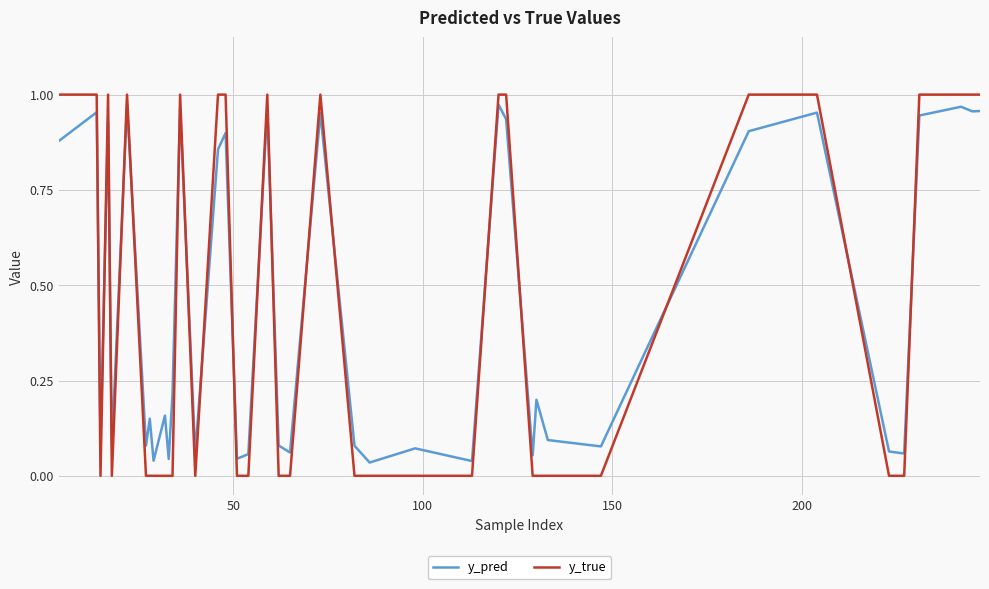

Which series has the largest range (max minus min)?

y_true